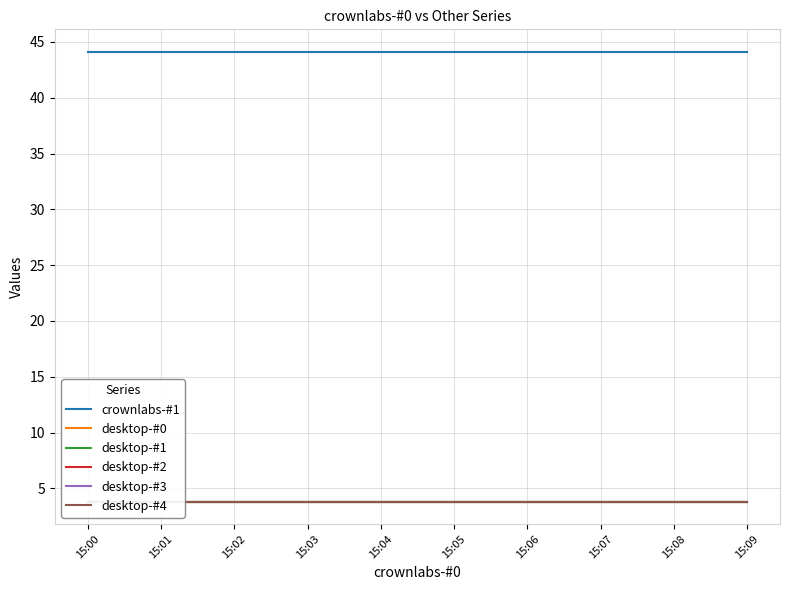

Read the crownlabs-#1 value at 15:01.

44.1